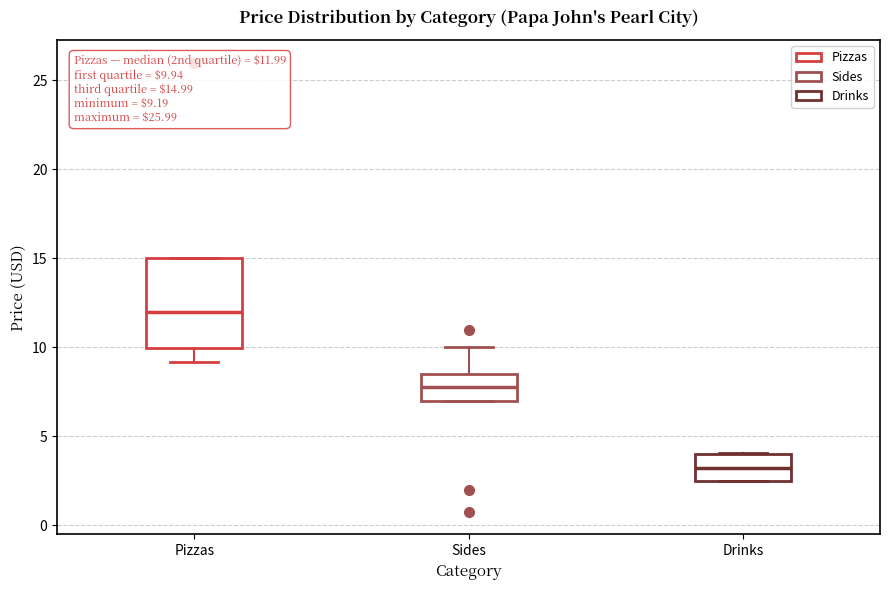

Which box is the tallest, from its lower edge to its upper edge?

Pizzas